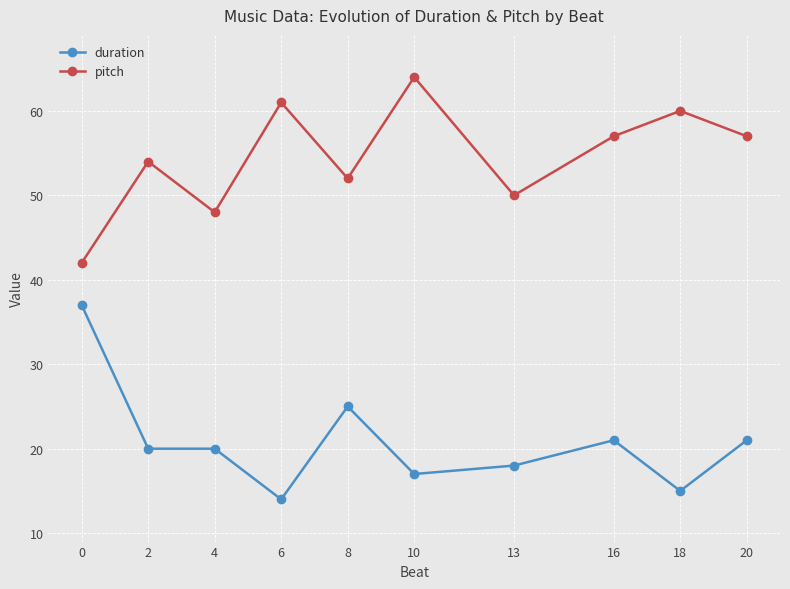

True or false: pitch has more than 2 interior local peaks.

True